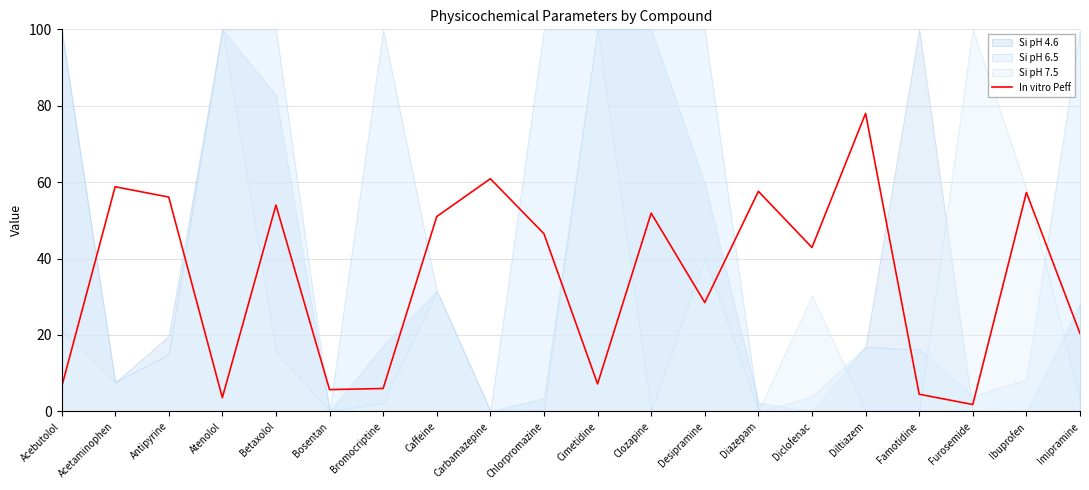

What position from the right is Ibuprofen?

2